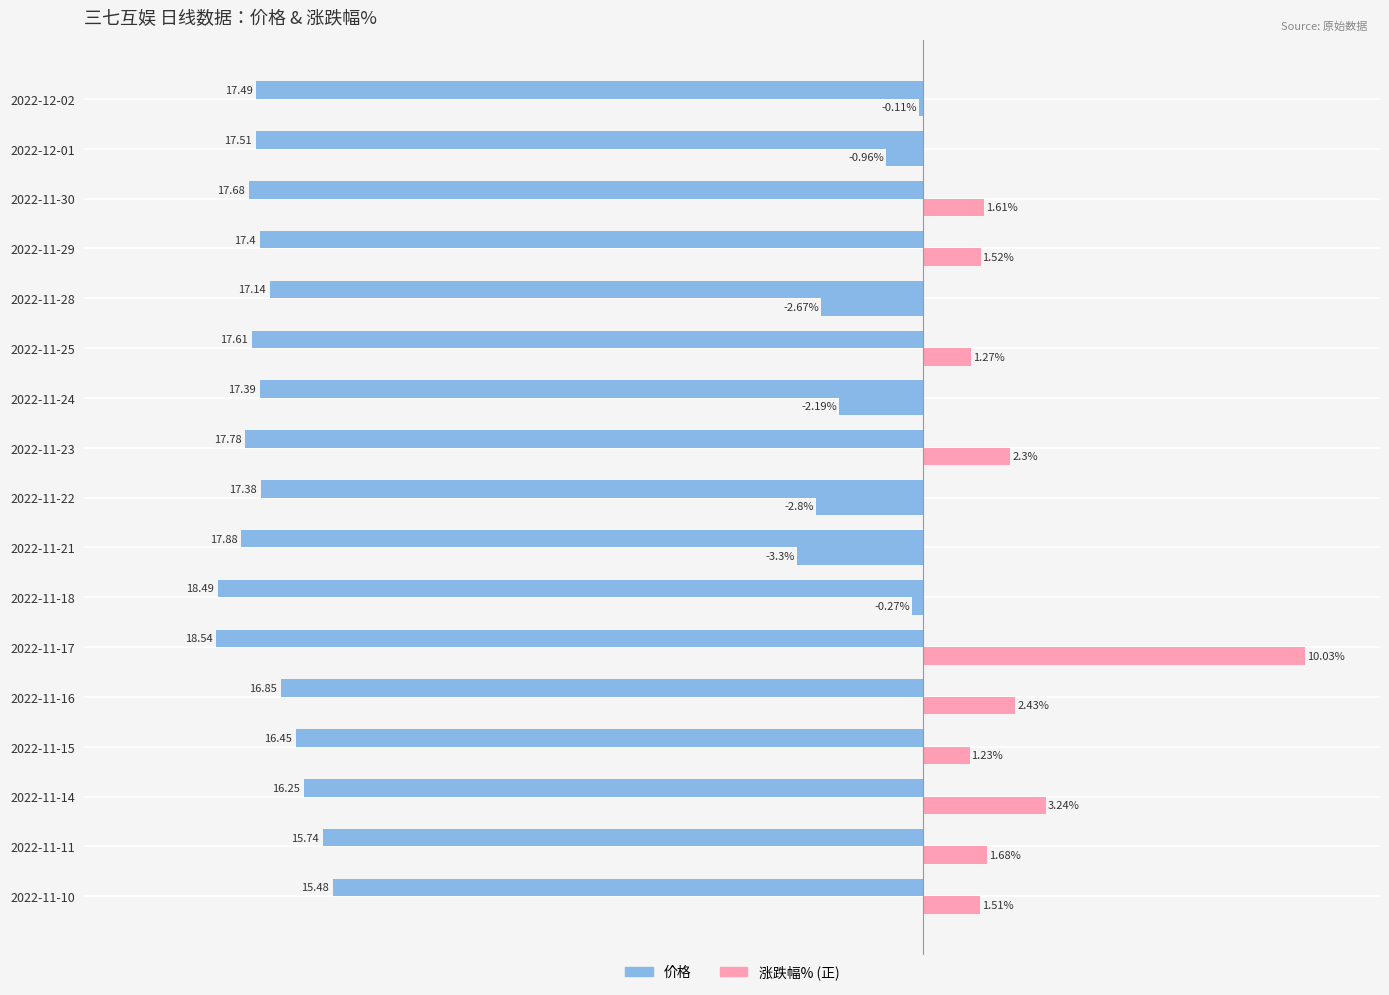

Which series has the largest total across all categories?

价格